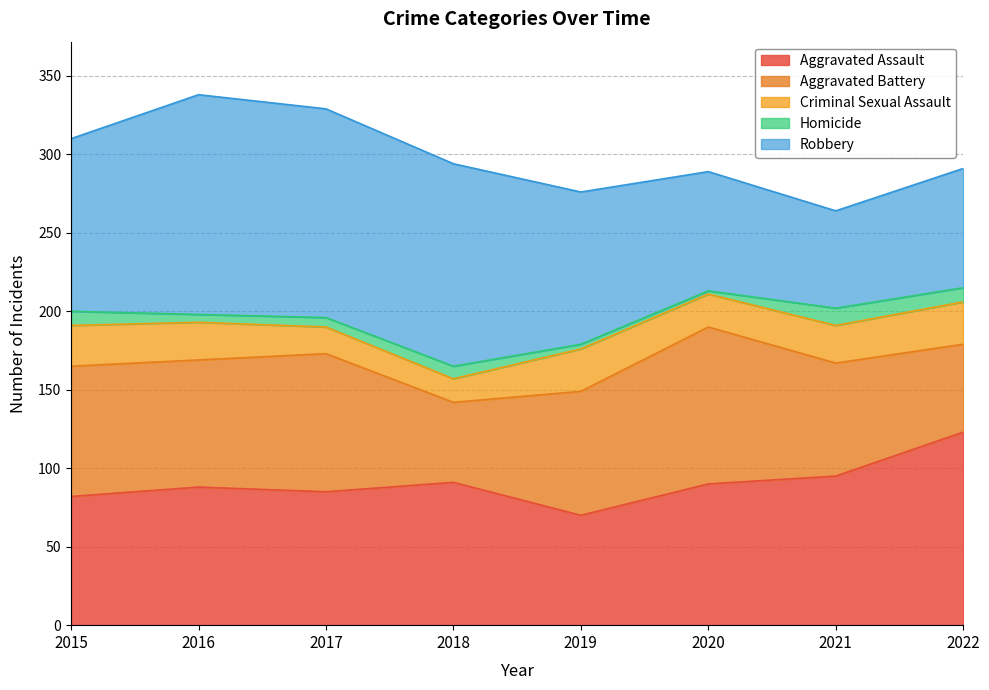

Reading left to right, list all the values displayed in this chart.

Aggravated Assault: 2015=82	2016=88	2017=85	2018=91	2019=70	2020=90	2021=95	2022=123
Aggravated Battery: 2015=83	2016=81	2017=88	2018=51	2019=79	2020=100	2021=72	2022=56
Criminal Sexual Assault: 2015=26	2016=24	2017=17	2018=15	2019=27	2020=21	2021=24	2022=27
Homicide: 2015=9	2016=5	2017=6	2018=8	2019=3	2020=2	2021=11	2022=9
Robbery: 2015=110	2016=140	2017=133	2018=129	2019=97	2020=76	2021=62	2022=76